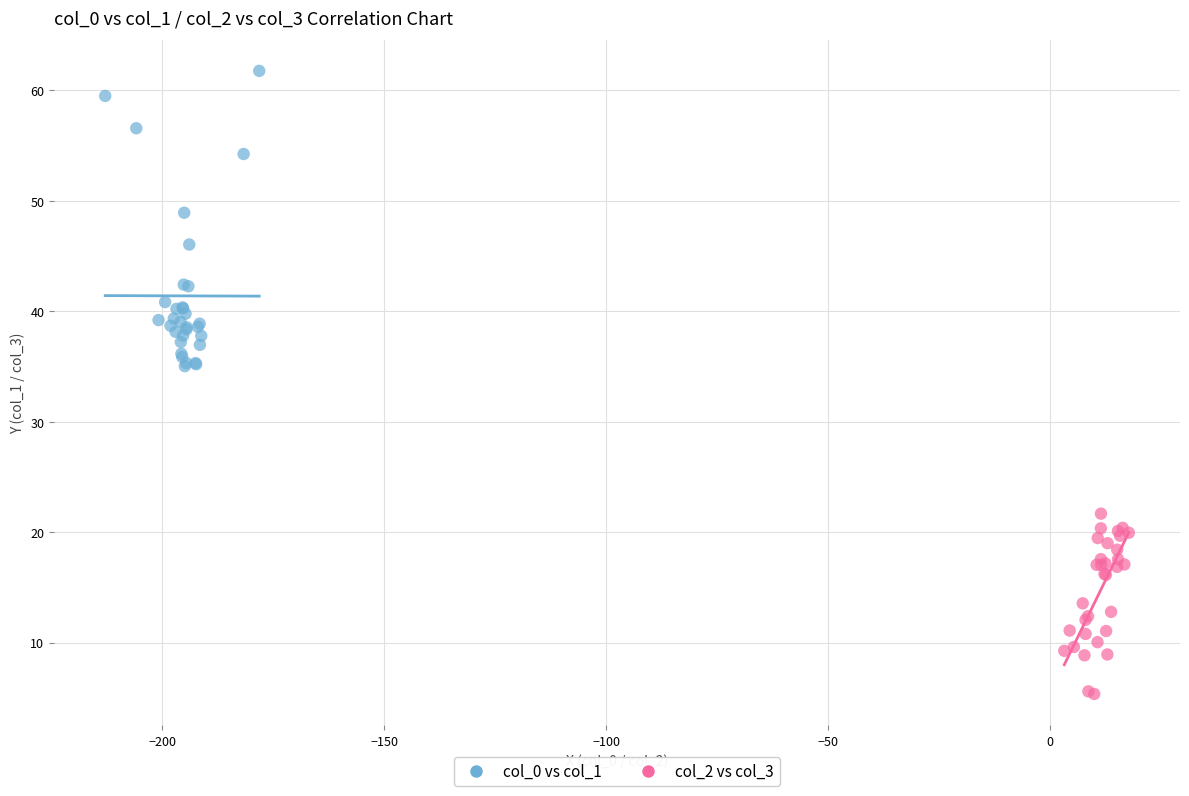

Which series contains the highest Y value?

col_0 vs col_1